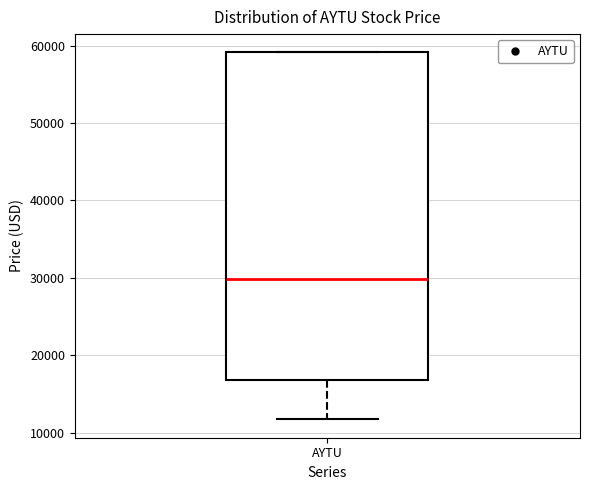

Read this box plot against the y-axis: the position of the median line, the range covered by the box, and the ends of both whiskers. The values are not printed on the chart, so give them approximately, as read against the axis.

median 30000, box 17000 to 59000, whiskers 12000 to 59000